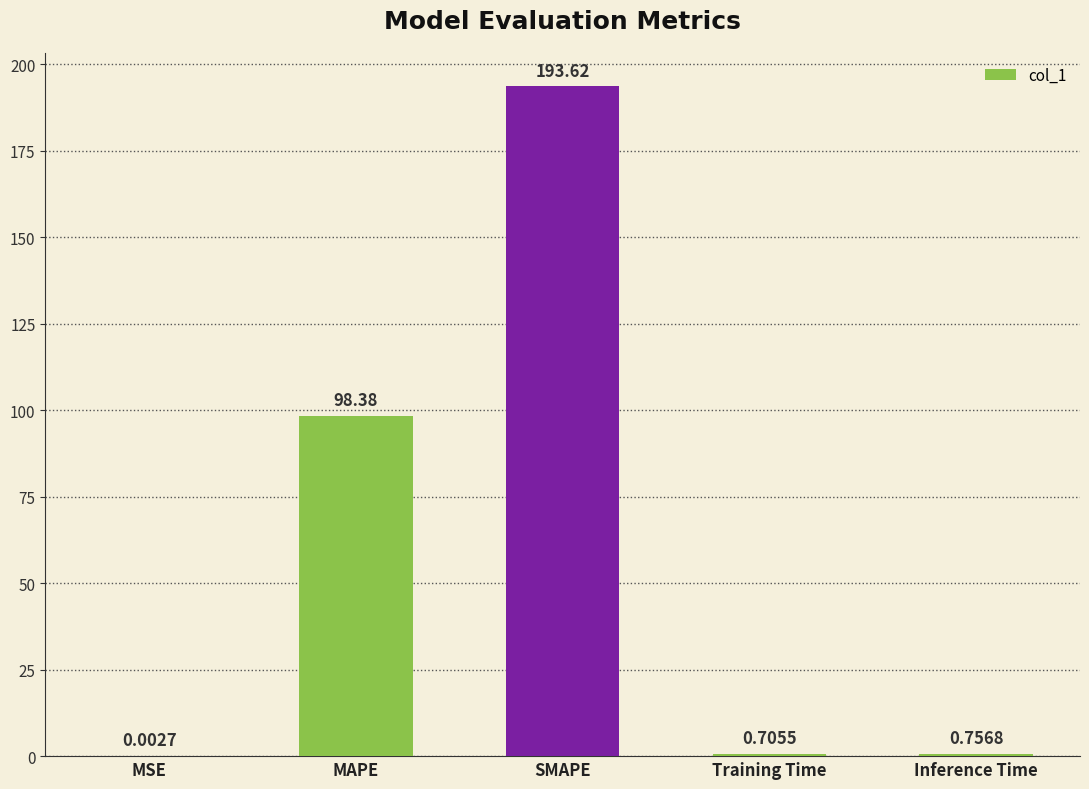

What is the sum of the values at Training Time and MAPE?

99.1